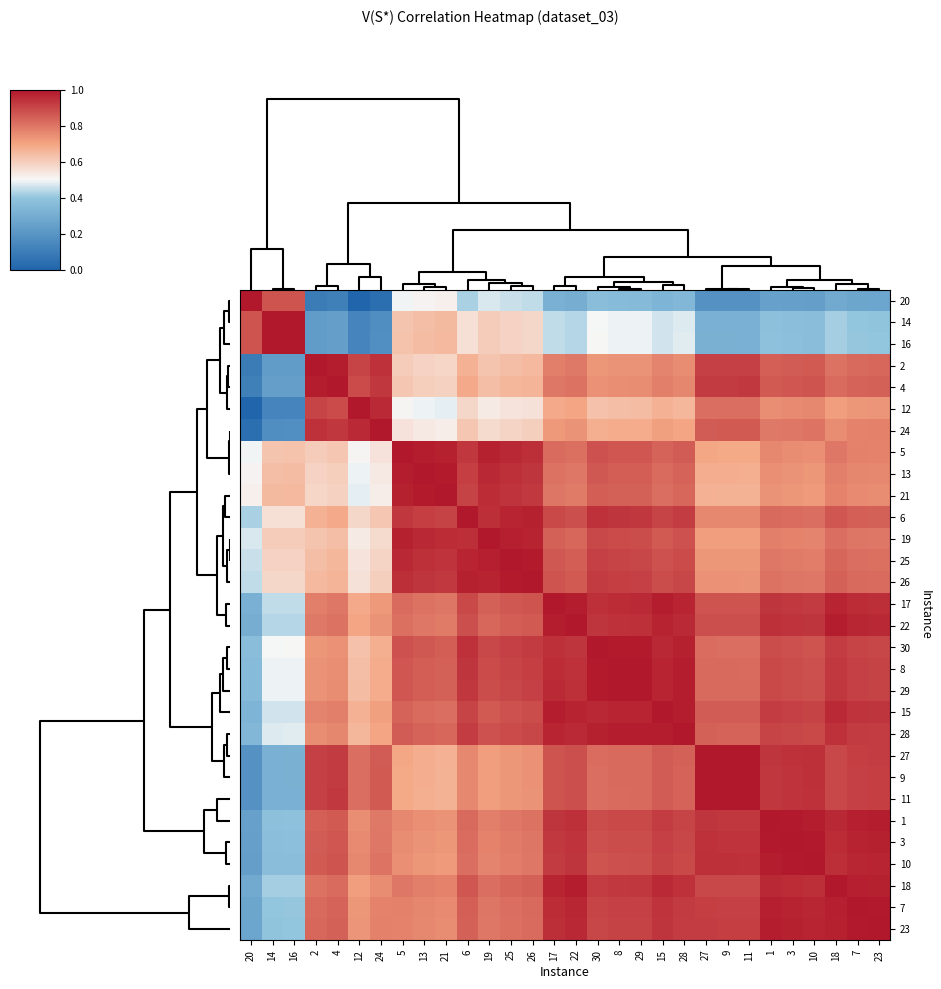

How many distinct data groups are displayed?

30